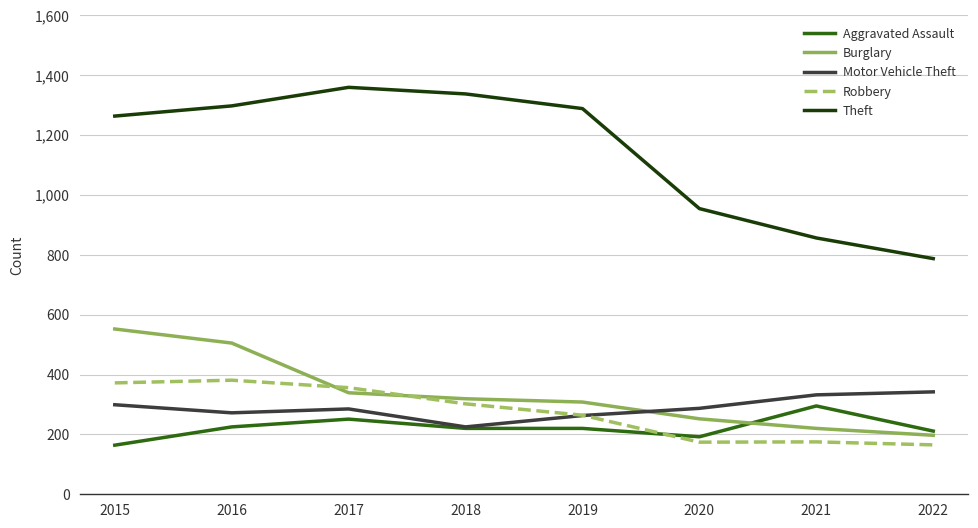

Is it true that Burglary equals 336 at 2022?

False